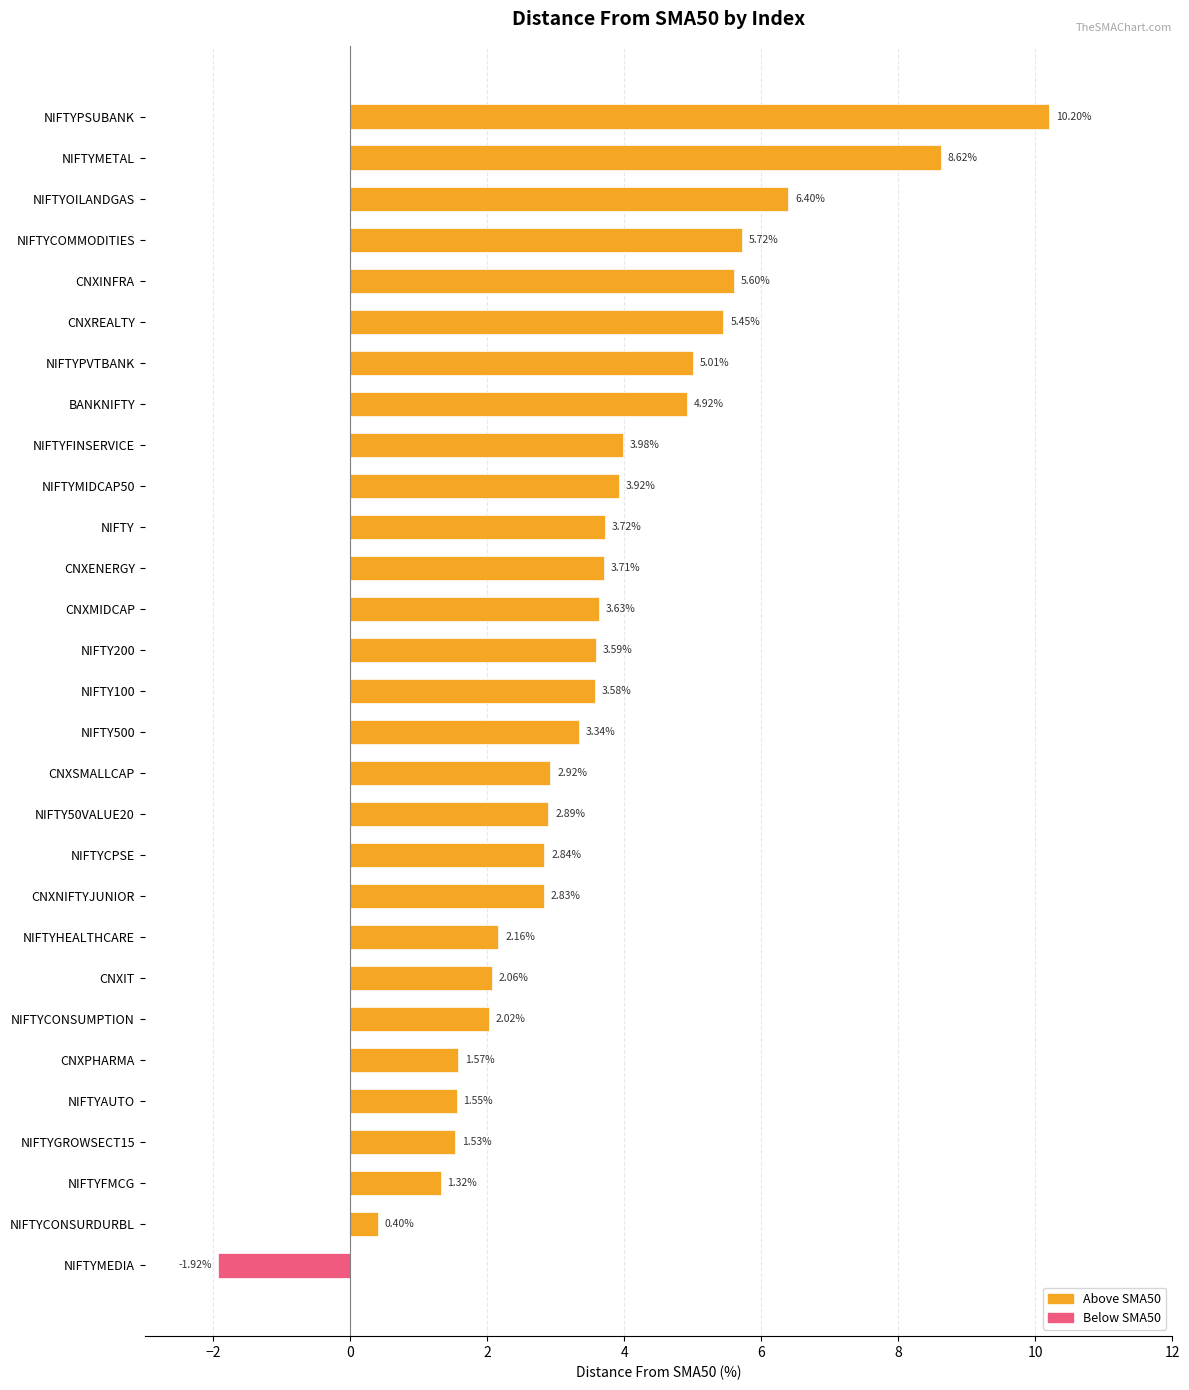

What is the label of the 2nd bar from the bottom?

NIFTYCONSURDURBL